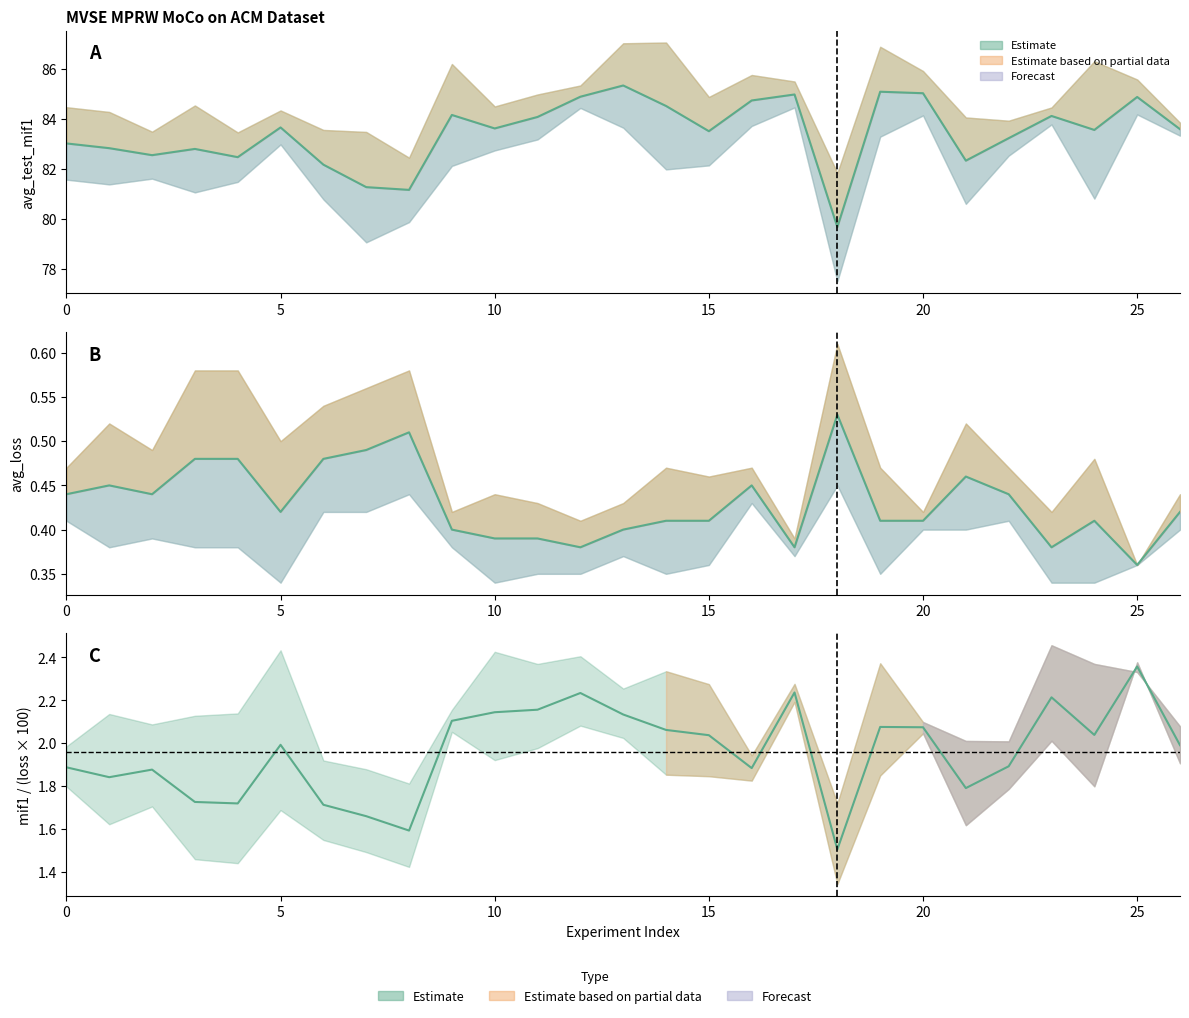

What is the maximum value for avg_test_mif1?

85.3